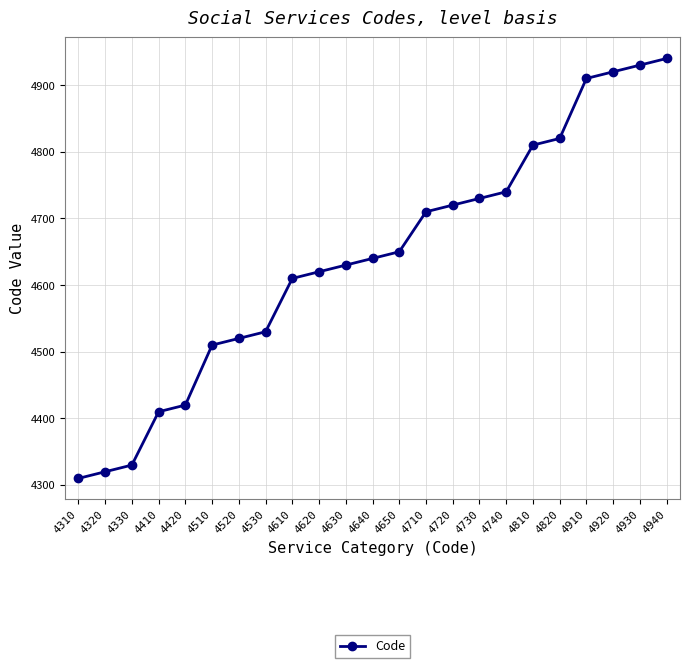

What is the sum of all values?

106730